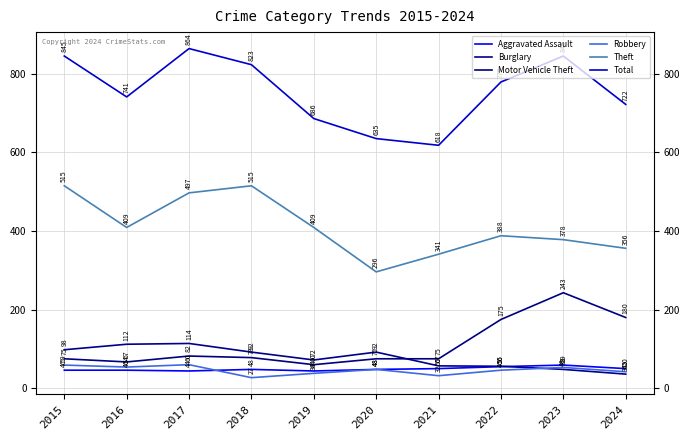

Reading left to right, extract all data points from this chart.

Aggravated Assault: 46	46	44	48	44	48	50	55	59	50
Burglary: 98	112	114	92	72	92	57	56	48	36
Motor Vehicle Theft: 75	67	82	78	60	75	75	175	243	180
Robbery: 59	54	60	27	38	48	32	46	53	42
Theft: 515	409	497	515	409	296	341	388	378	356
Total: 845	741	864	823	686	635	618	779	845	722